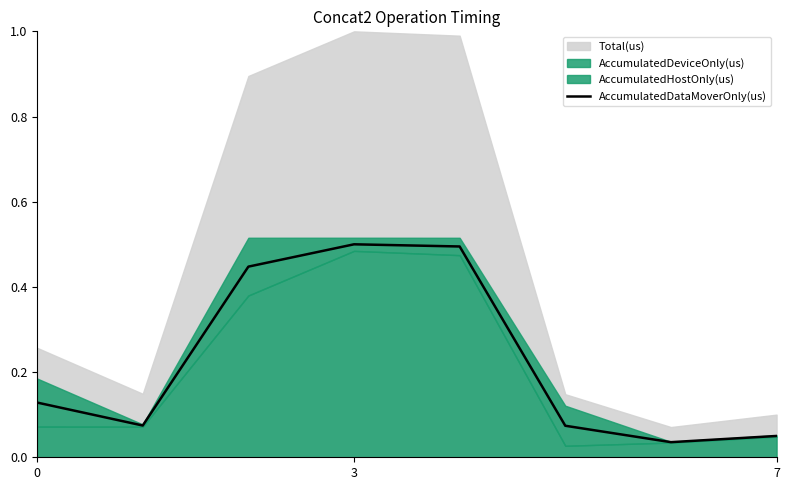

Which category has the lowest value across all series?

6